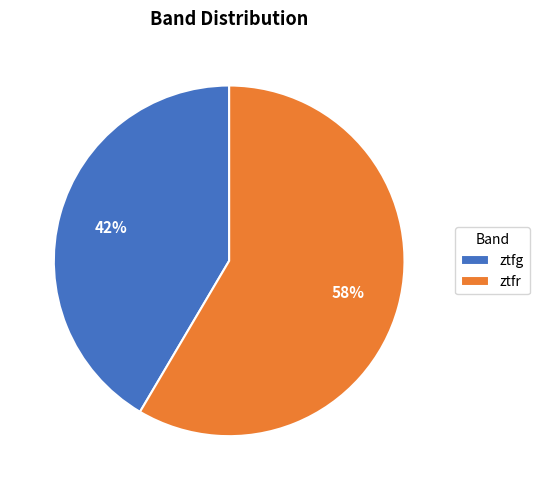

What is the largest slice in the pie chart?

ztfr